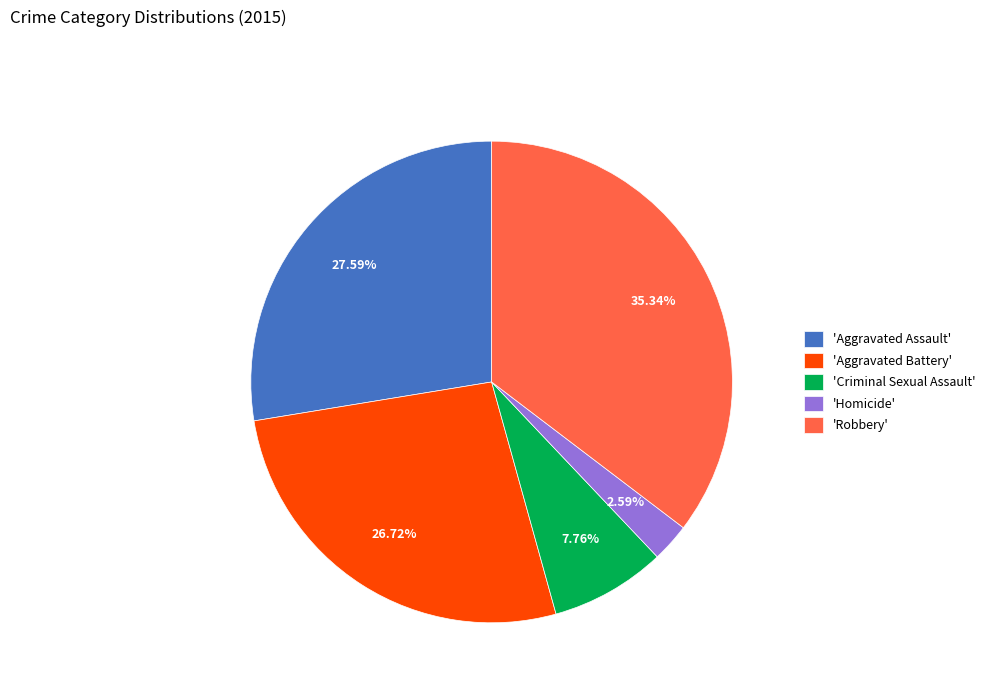

Is the sum of 'Robbery' and 'Aggravated Battery' greater than half?

Yes